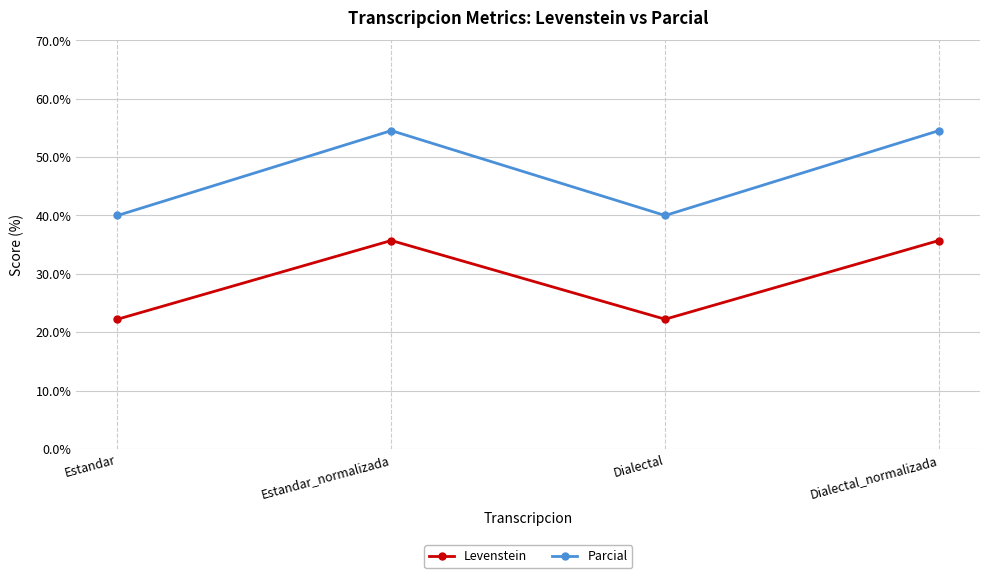

True or false: Parcial and Levenstein intersect in this chart.

False